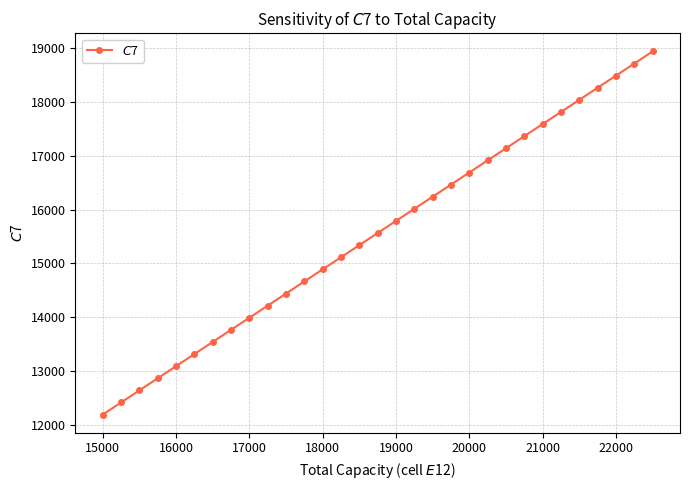

What is the value of the 31st point from the left?

18940.0